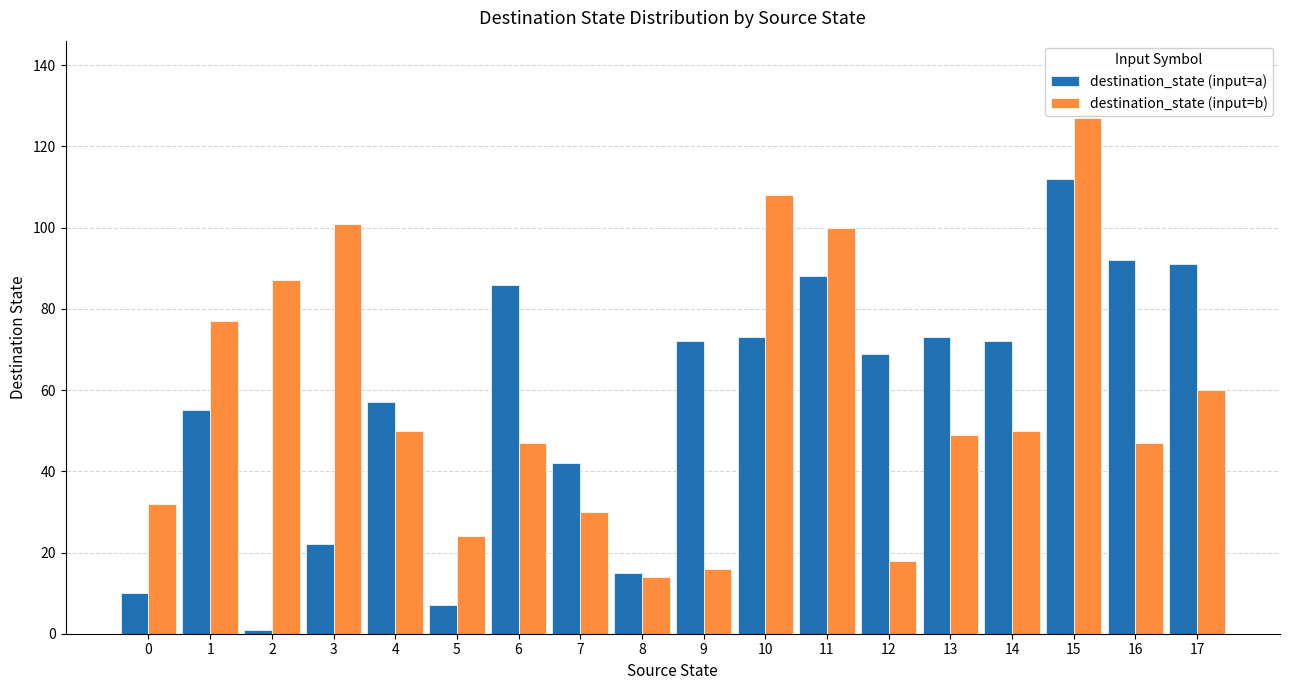

Which series changed the most between 3 and 17?

destination_state (input=a)